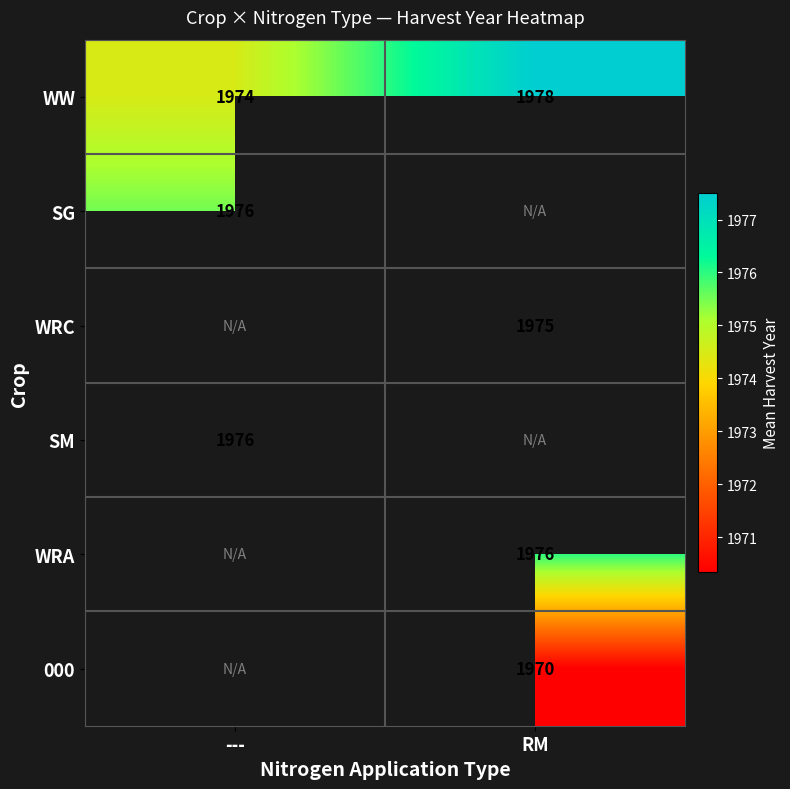

What is the sum of the WW values at --- and RM?

3952.0